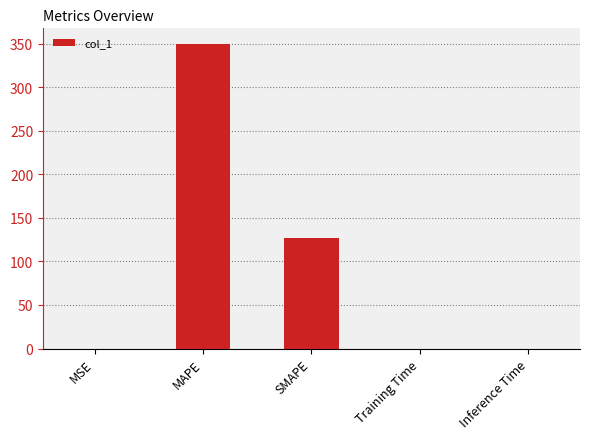

Is it true that the value at SMAPE is 127.3?

True